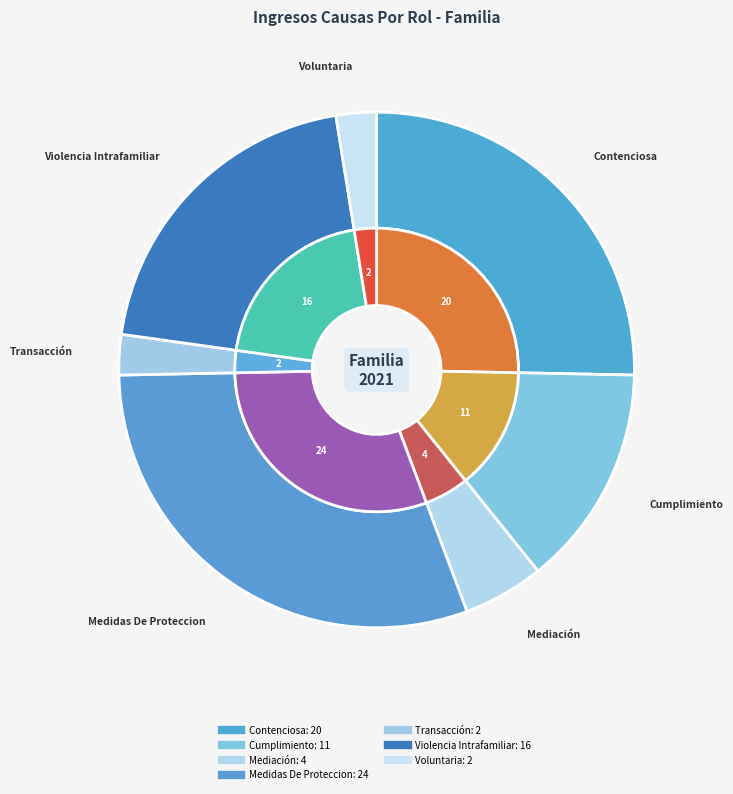

The Cumplimiento slice represents 1% of the pie. True or false?

False